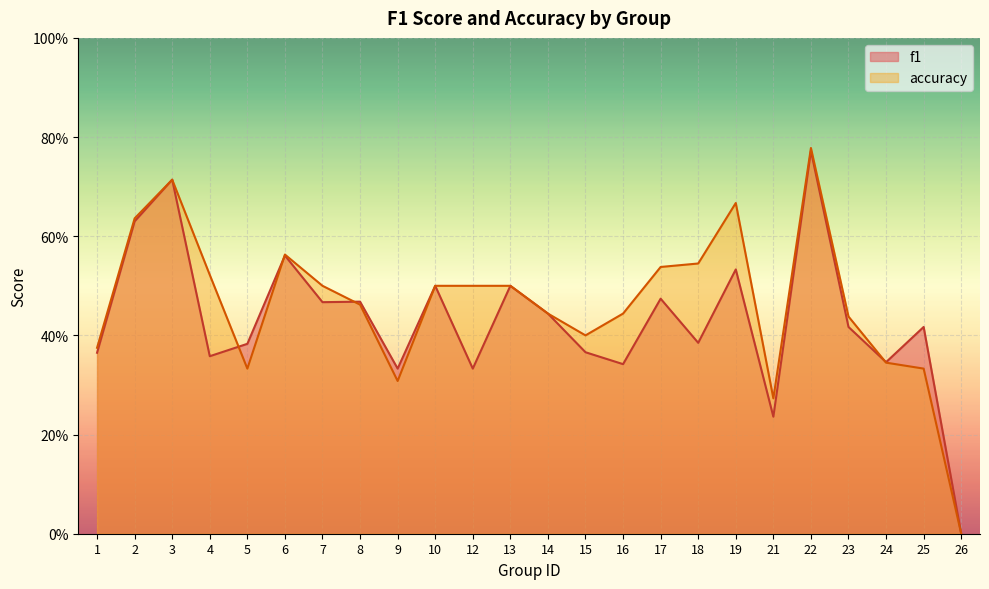

Is it true that accuracy equals 0.2 at 1?

False